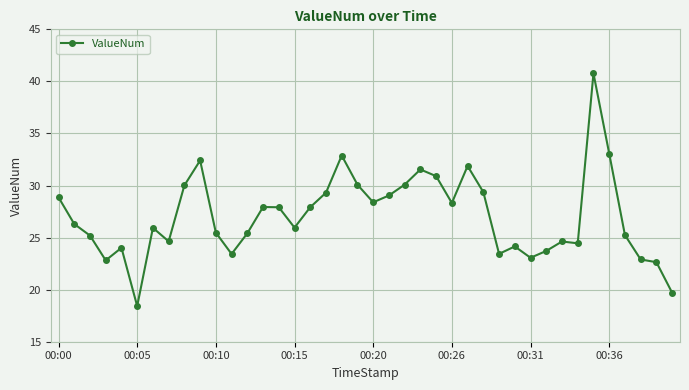

What is the value of the 19th point from the left?

32.9